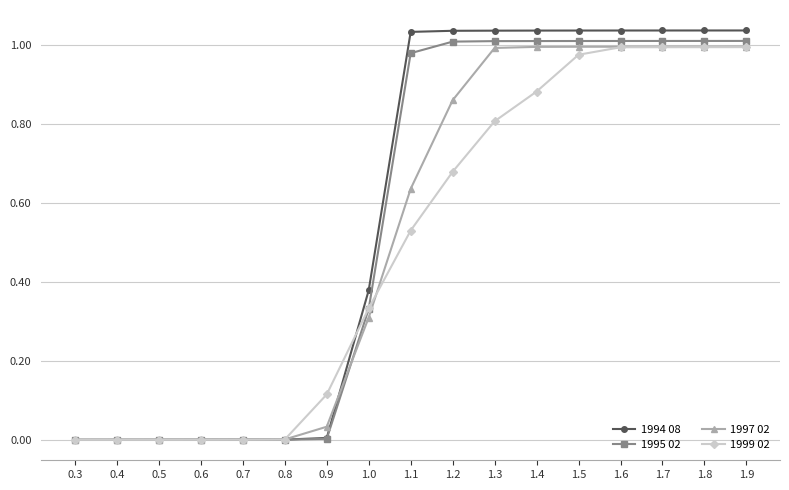

What is the label of the 4th point from the right?

1.6